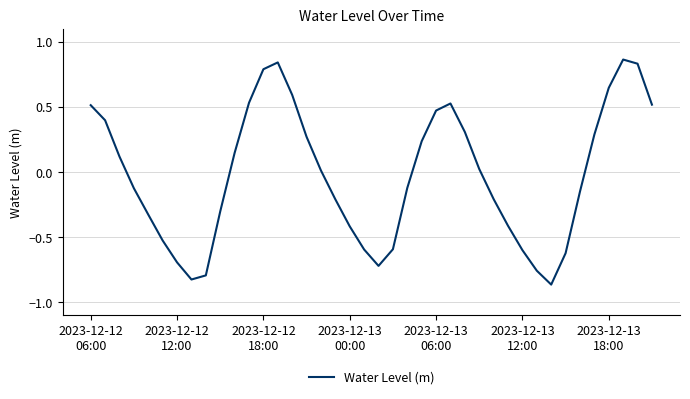

Does the chart display data point markers on the line(s)?

No